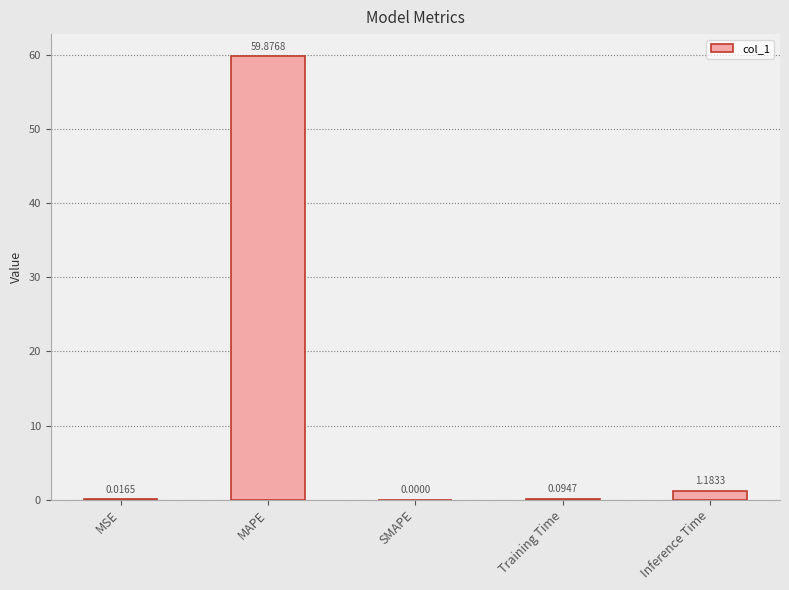

At which category does the chart reach its peak across all series?

MAPE